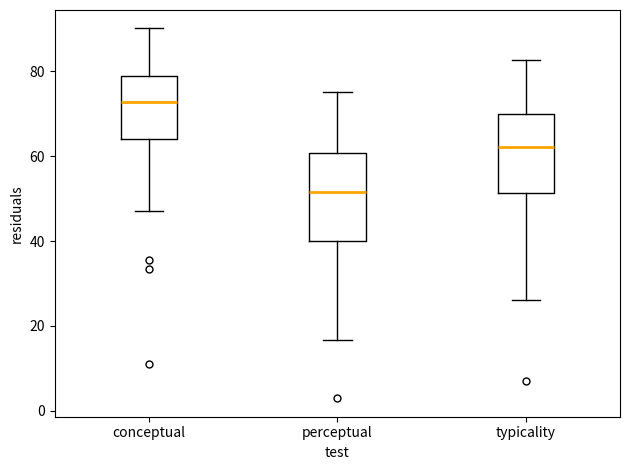

Comparing the boxes themselves (not the whiskers), which one is the tallest?

perceptual